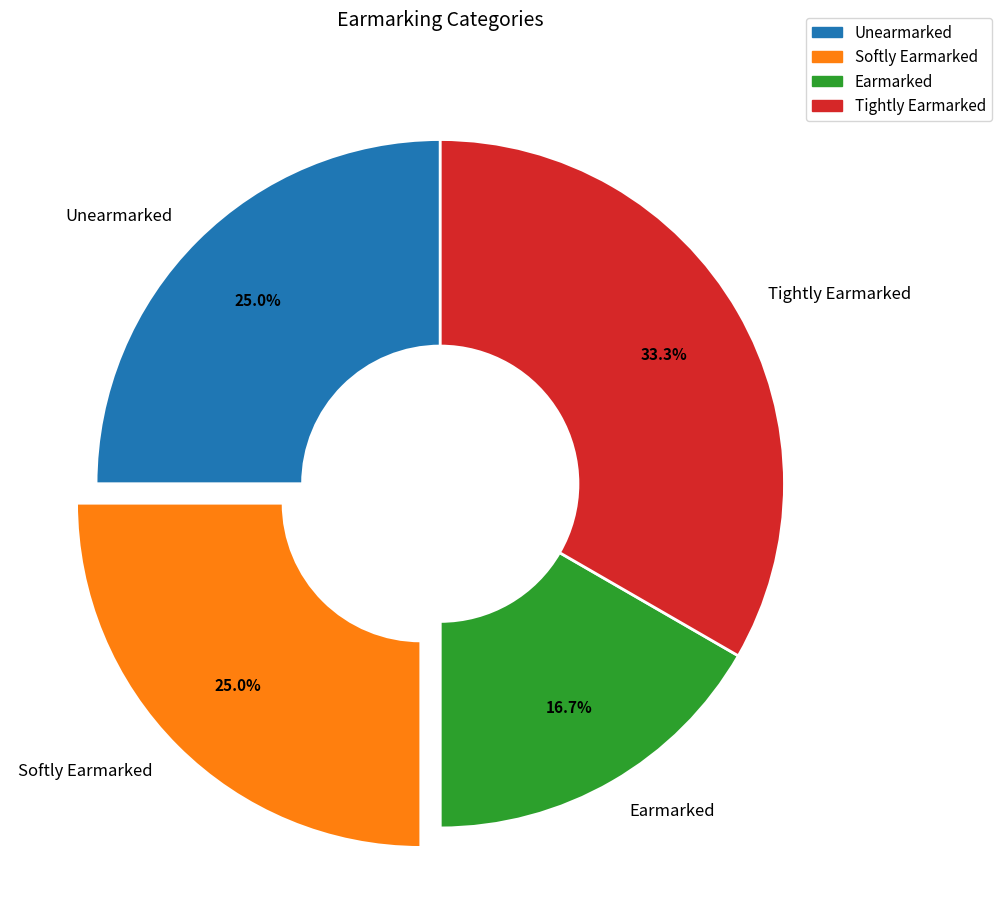

What is the smallest slice in the pie chart?

Earmarked